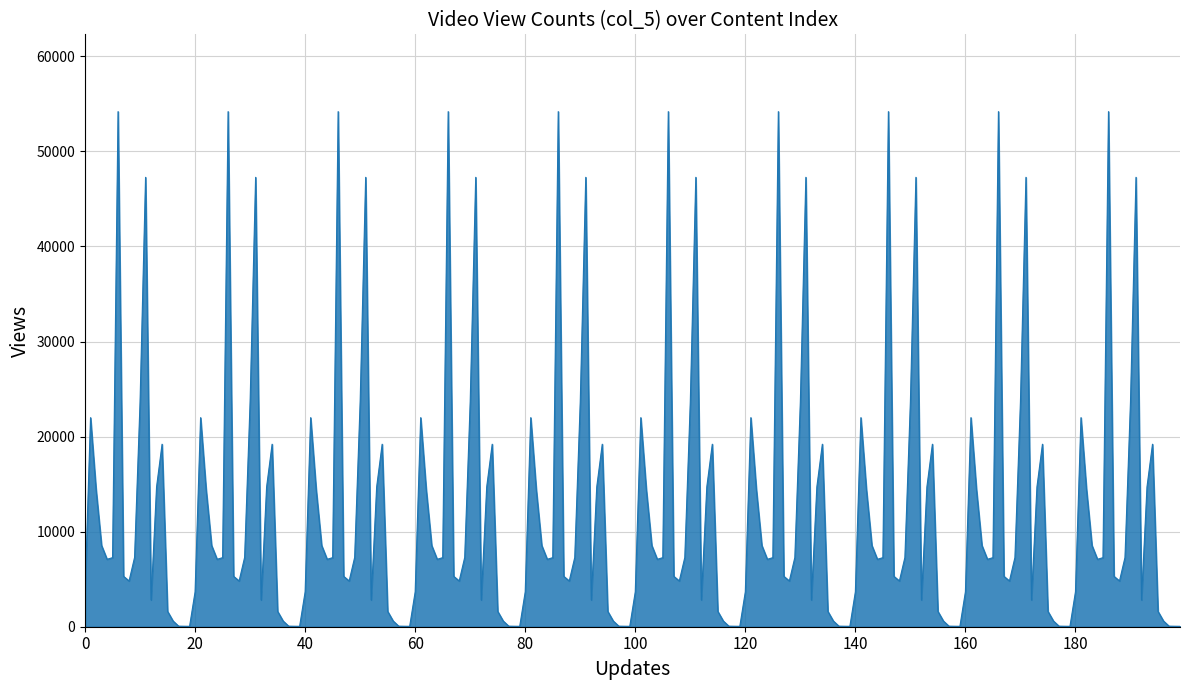

What is the greatest value displayed?

54184